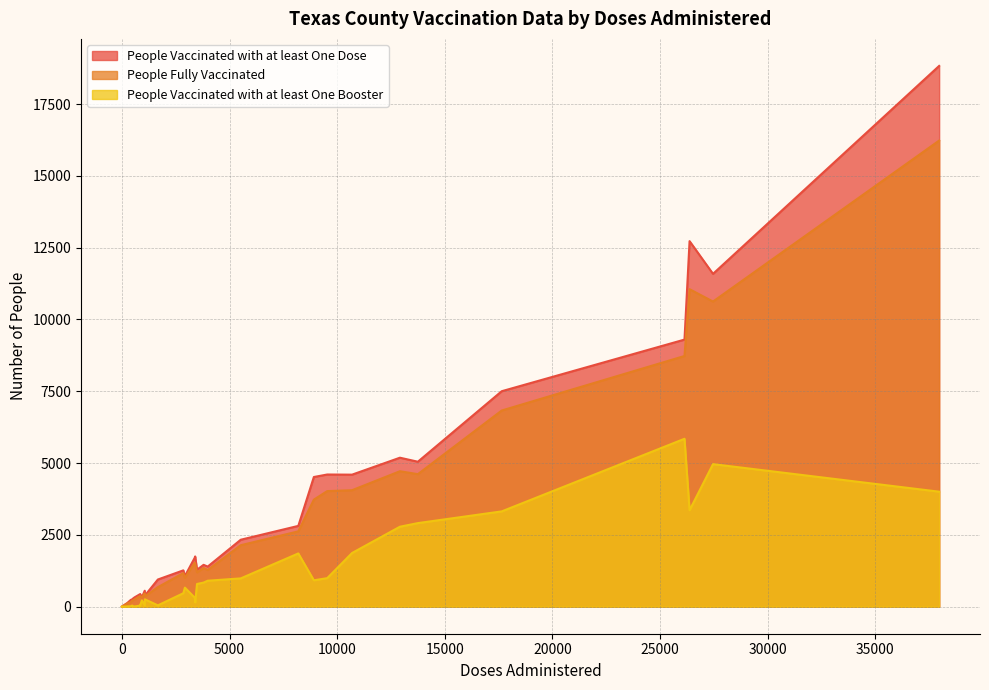

How many data points in People Fully Vaccinated are less than 1007?

19